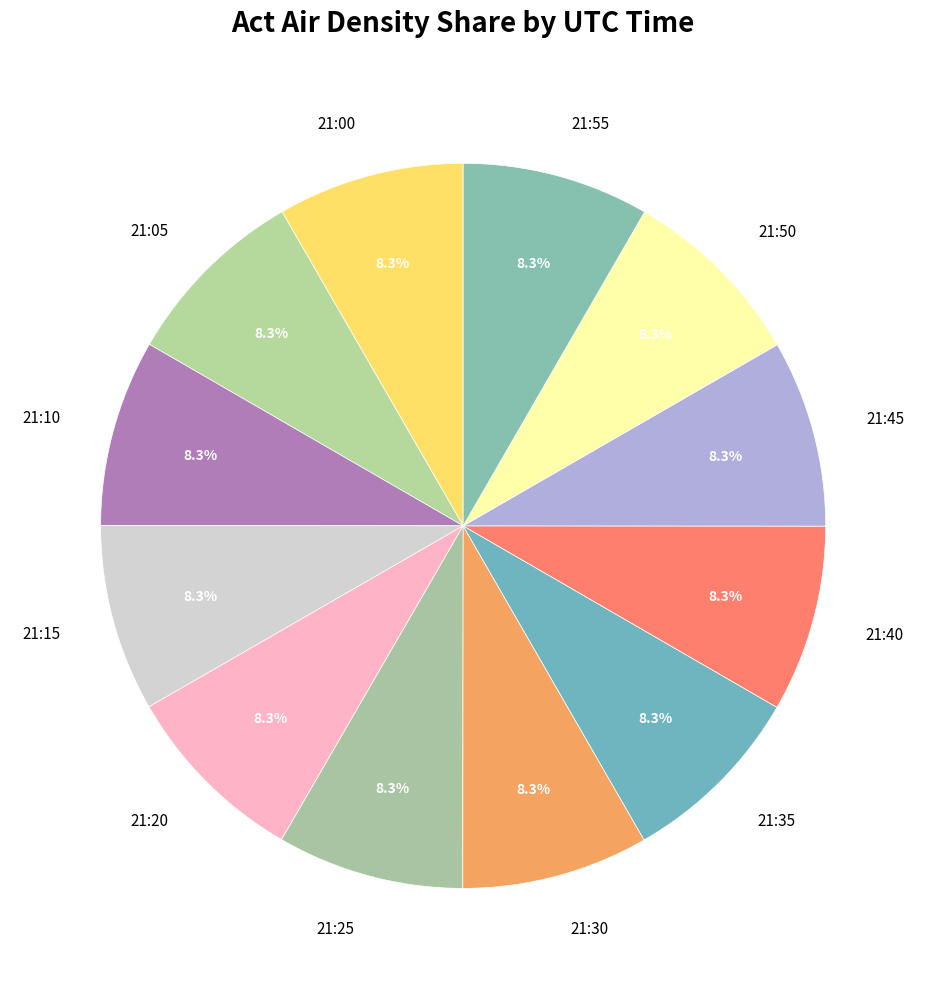

Does any single category account for the majority?

No